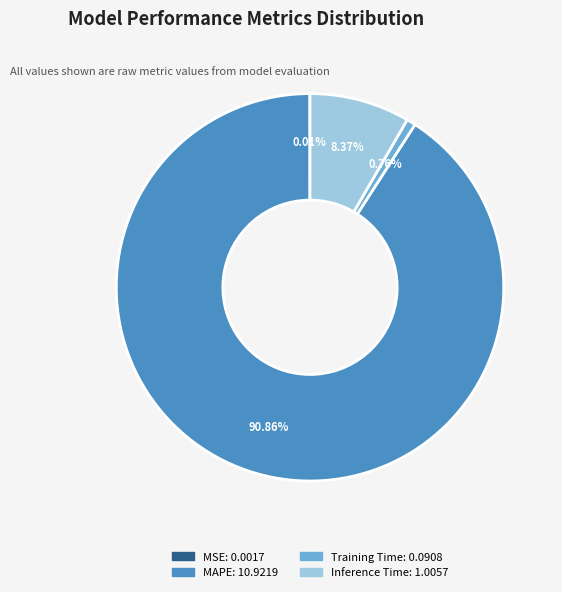

Which slice is the largest?

MAPE